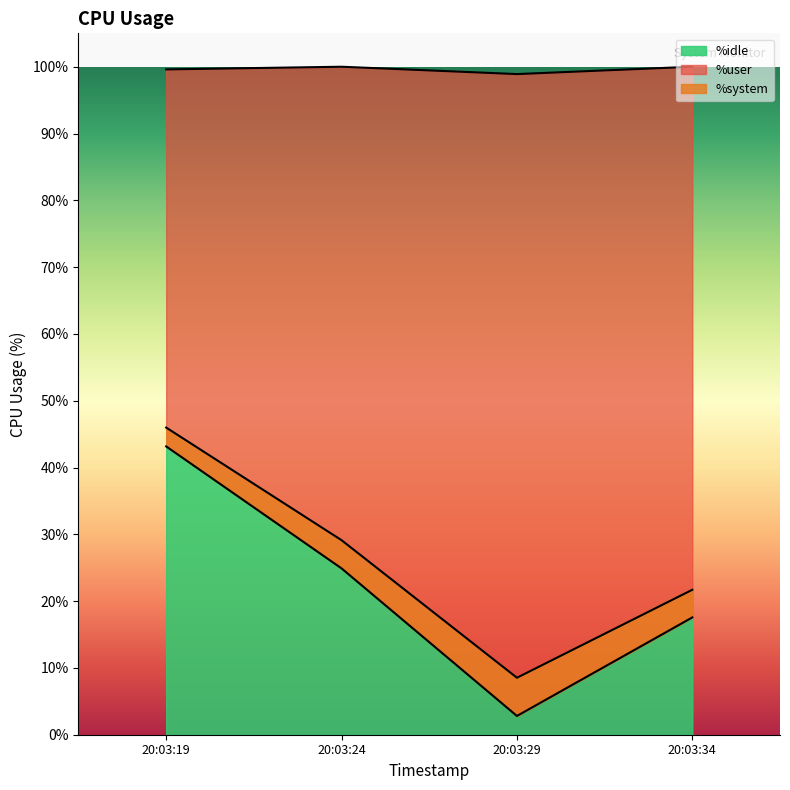

Which category has the highest value in the %idle series?

20:03:19